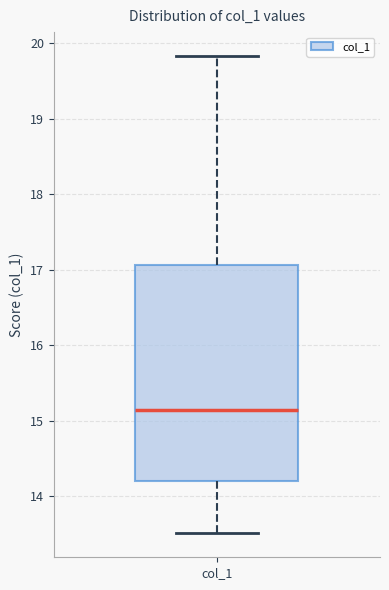

Where is the upper edge of the box for col_1 on the y-axis? The values are not printed on the chart, so give them approximately, as read against the axis.

17.1